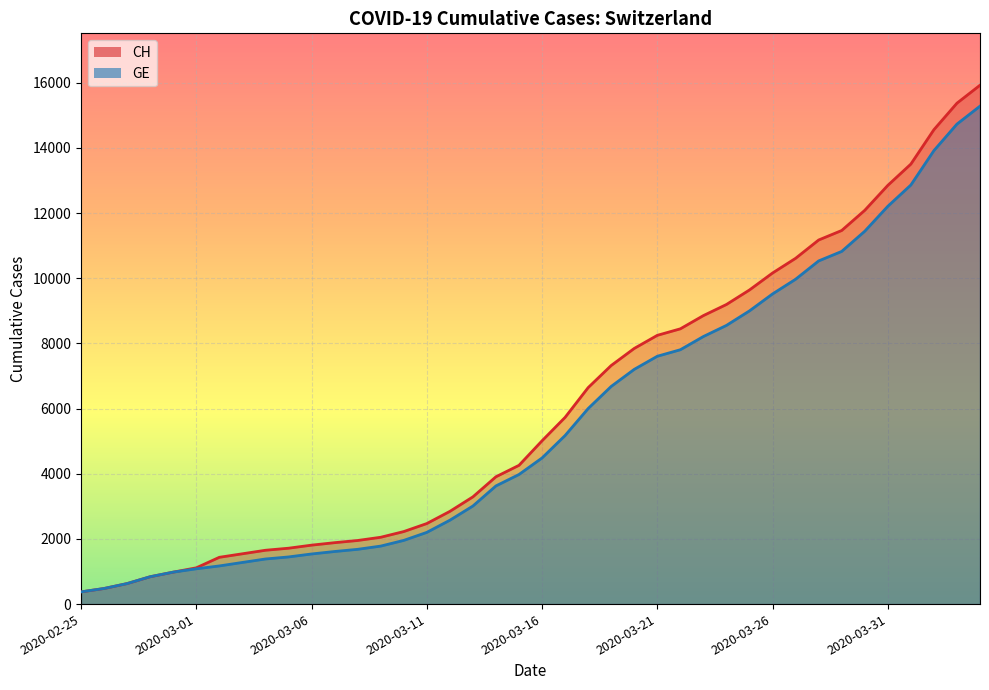

The CH series shows 2051 at 2020-03-09. True or false?

True